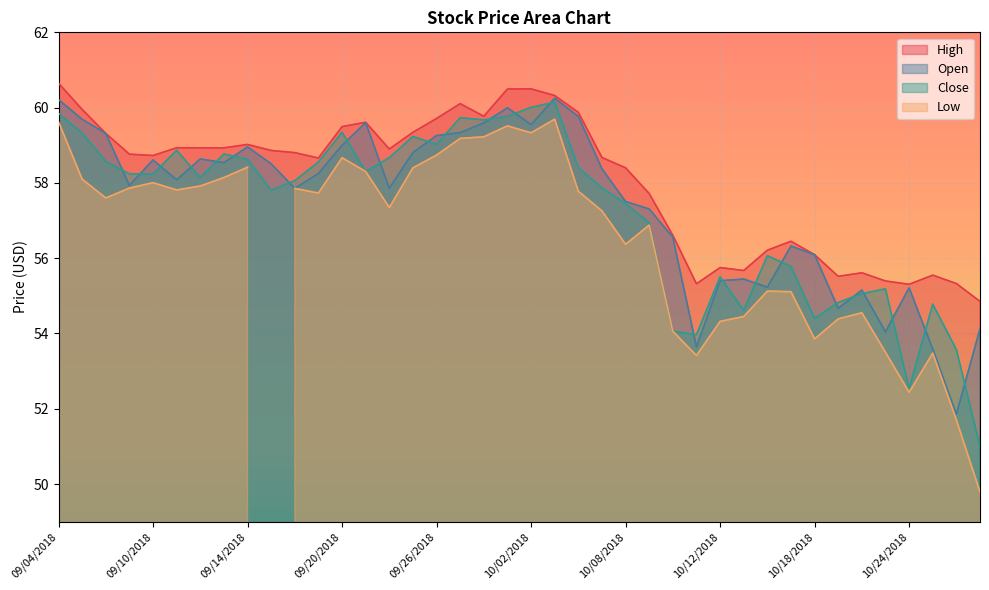

At which label does Close reach its peak?

10/03/2018